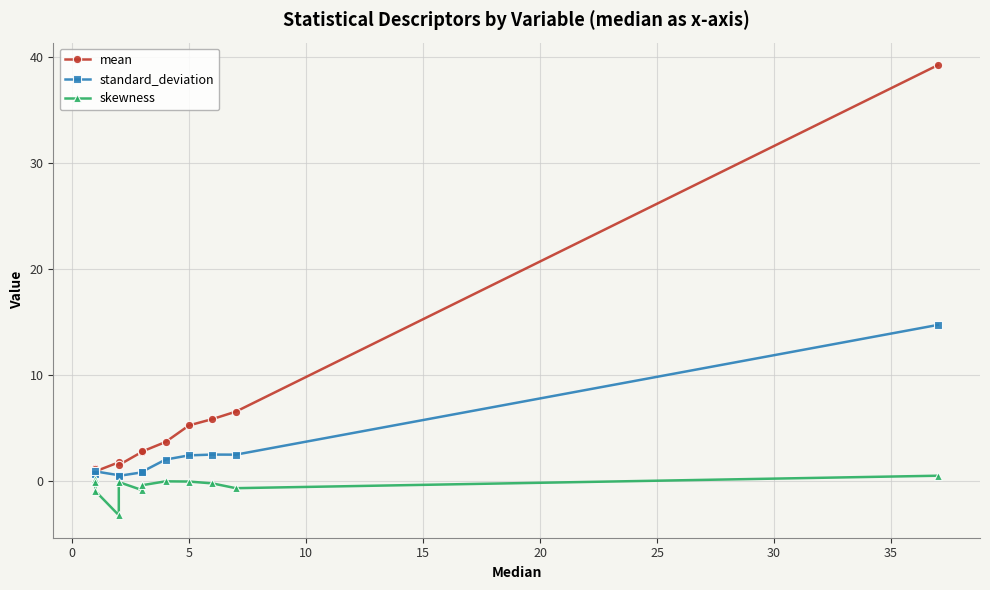

Rank the series by their maximum value, from lowest to highest.

skewness, standard_deviation, mean